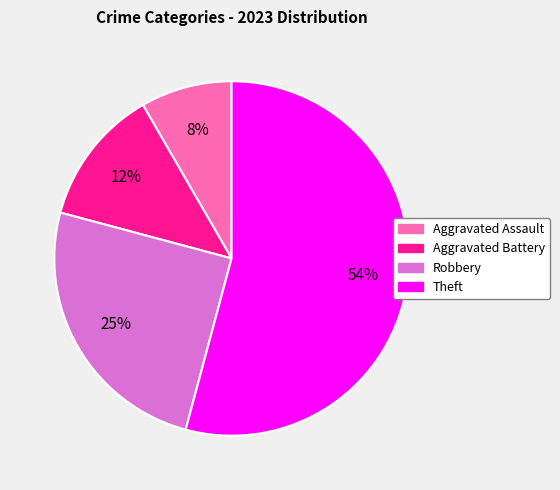

Which slice is the smallest?

Aggravated Assault